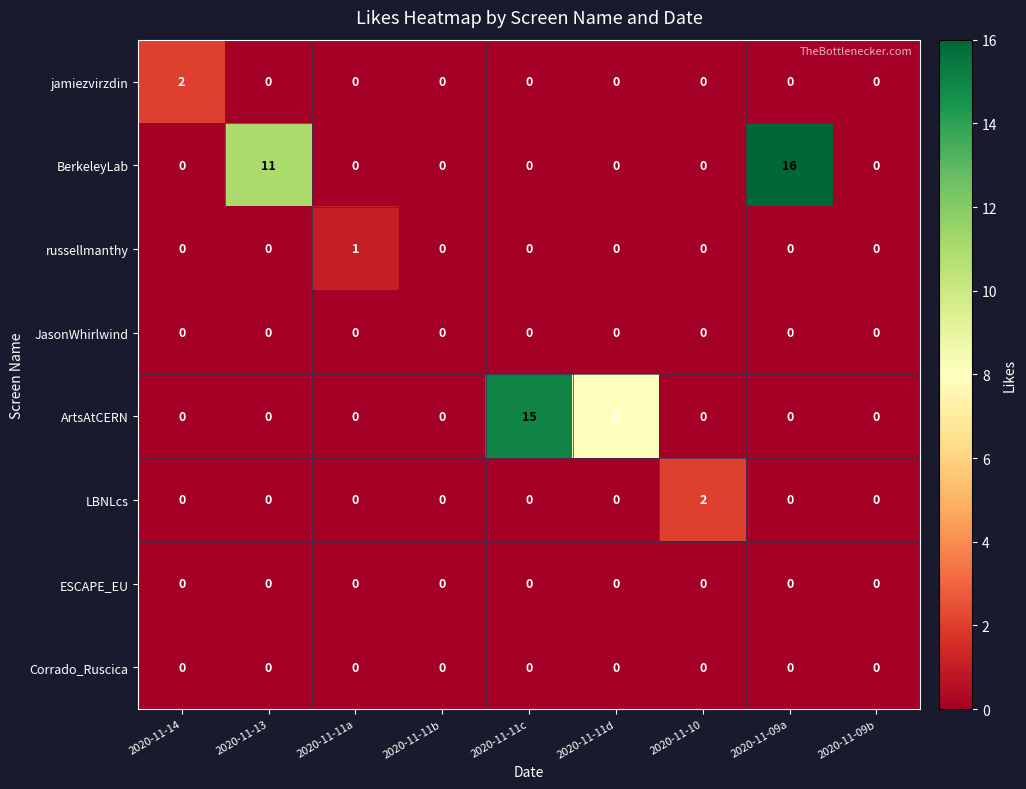

Count the LBNLcs values in the range 0 to 1.

8